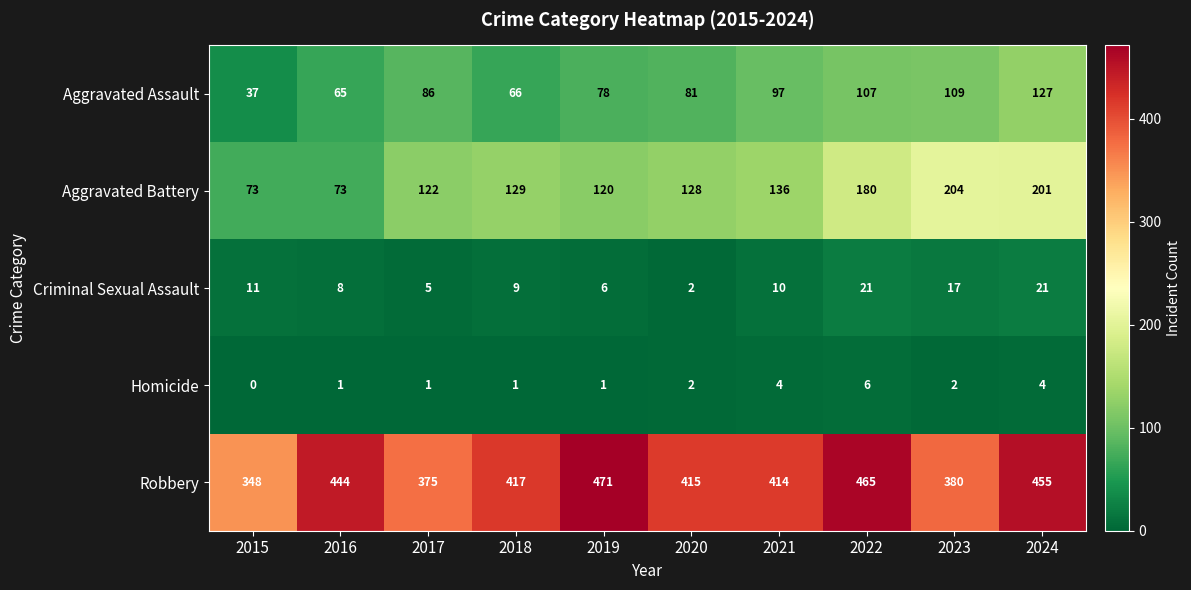

At how many categories does at least one series exceed 361?

9